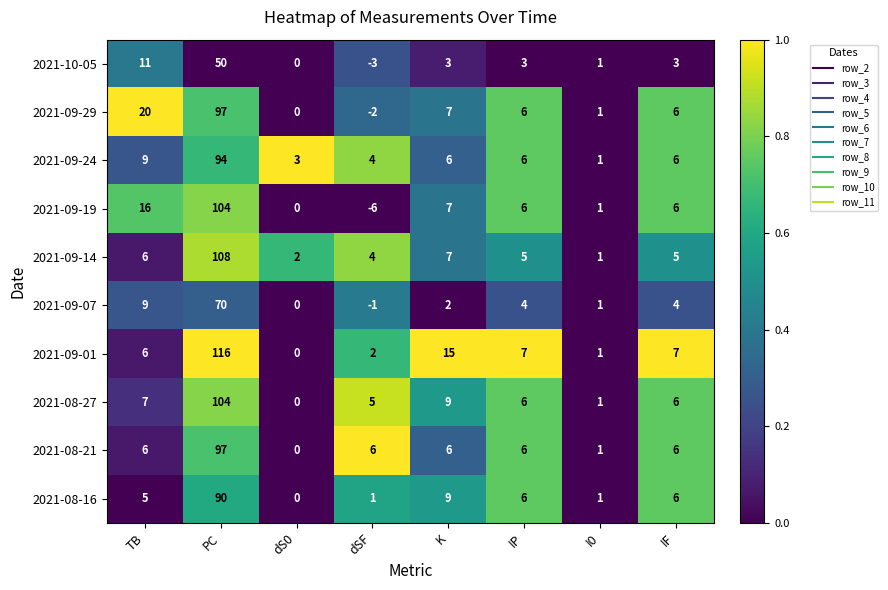

What is the average value of the 2021-09-01 series?

19